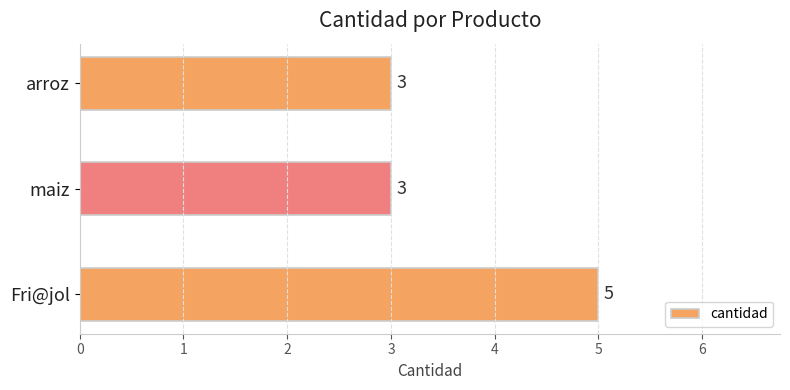

Approximately how many times larger is the value at maiz compared to Fri@jol?

0.6